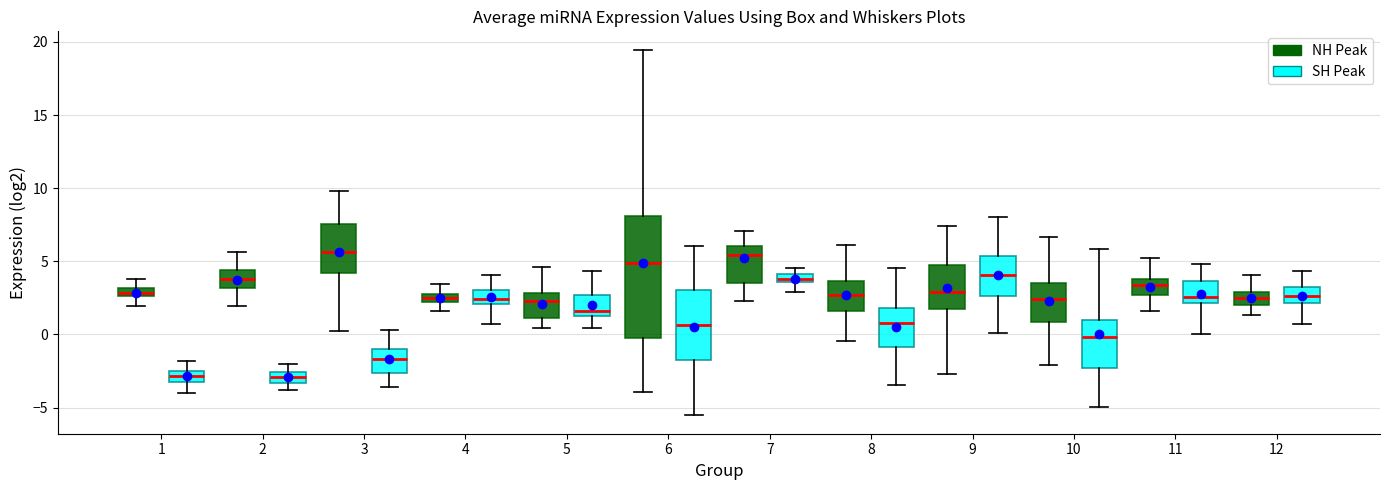

Comparing the boxes themselves (not the whiskers), which one is the tallest?

6 (NH Peak)